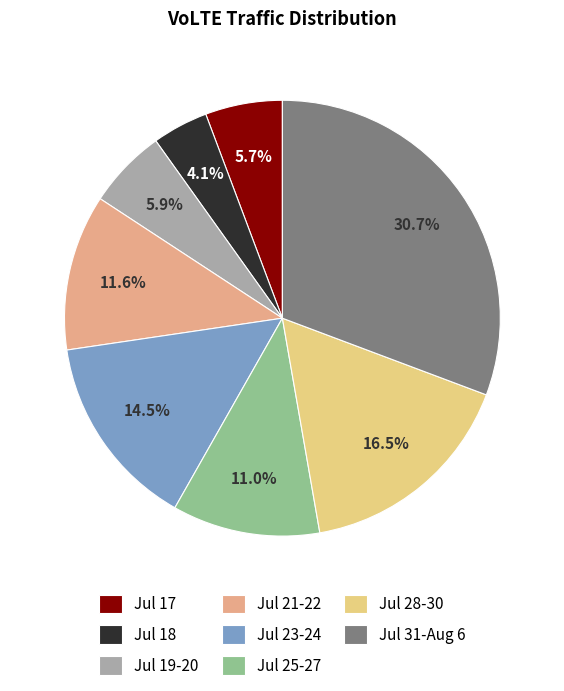

Do Jul 31-Aug 6 and Jul 23-24 together represent more than half of the pie?

No